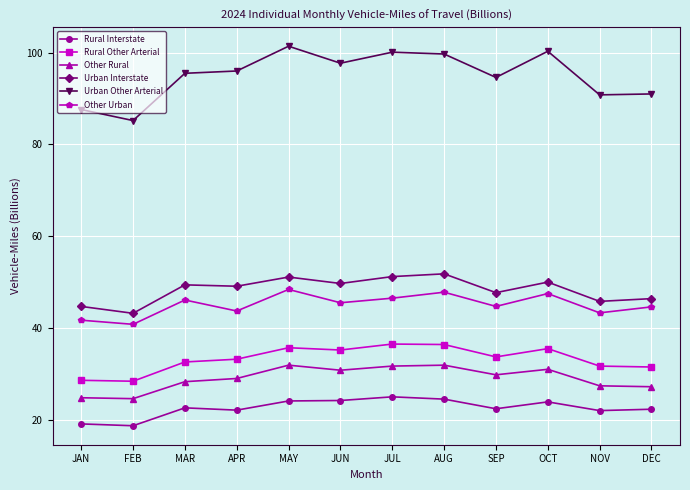

What is the difference between the highest and lowest values at SEP?

72.2